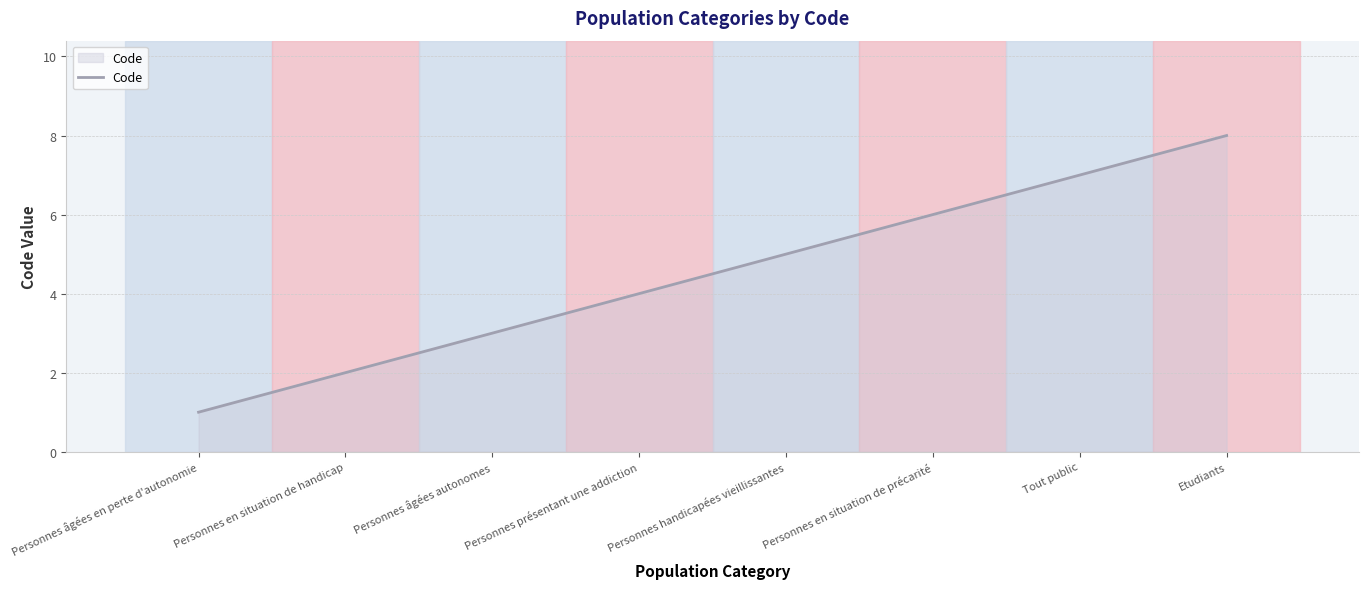

True or false: there are more than 2 points higher than both neighbors.

False